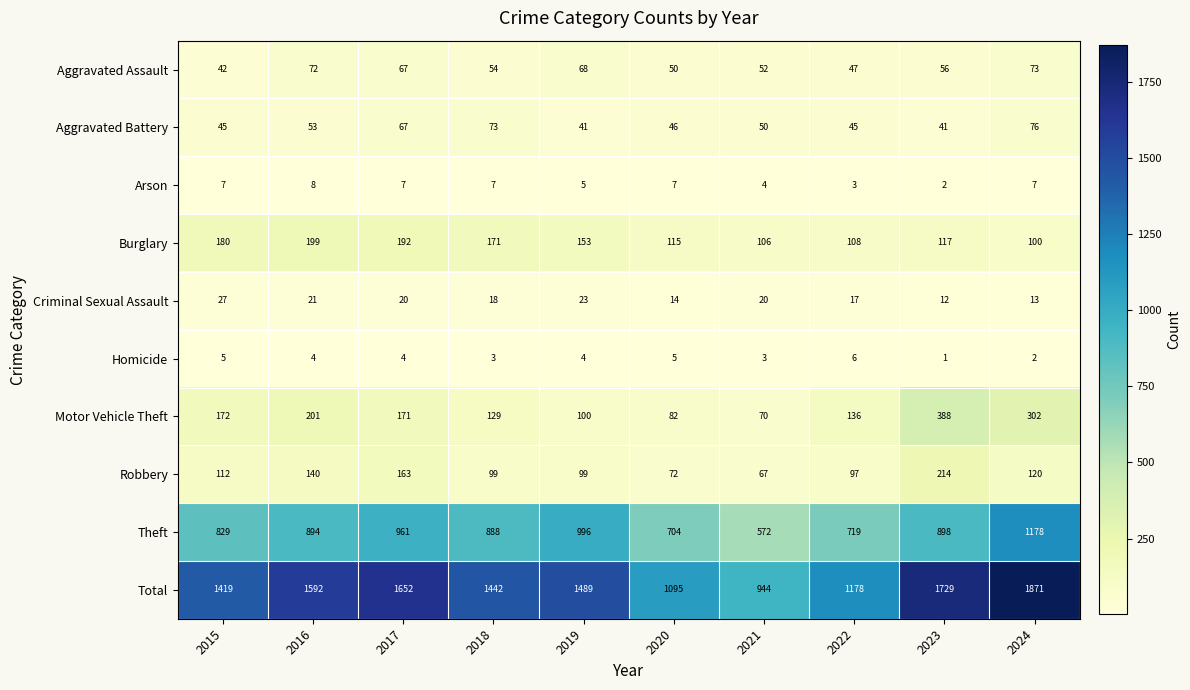

Which series changed the most between 2017 and 2024?

Total